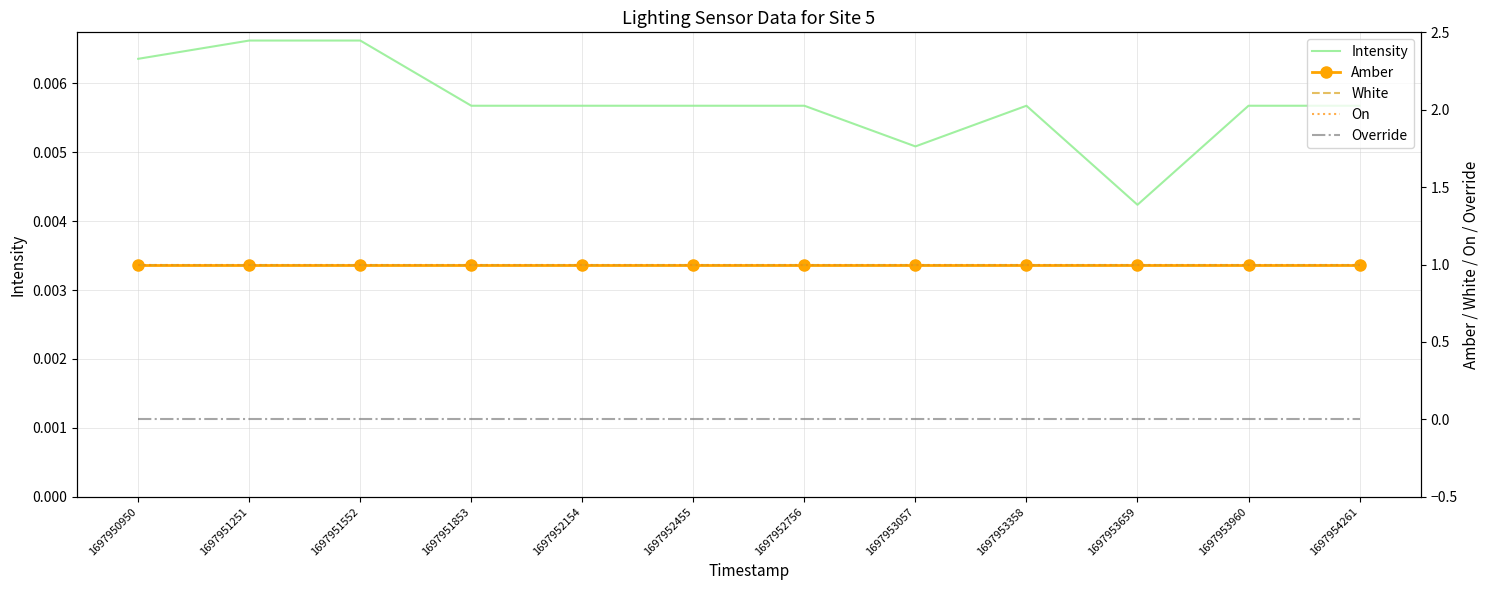

Which series changed the most between 1697950950 and 1697951251?

Intensity